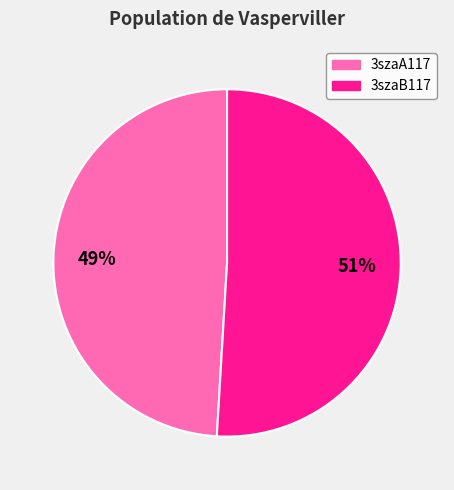

Which slice represents more than half of the pie?

3szaB117